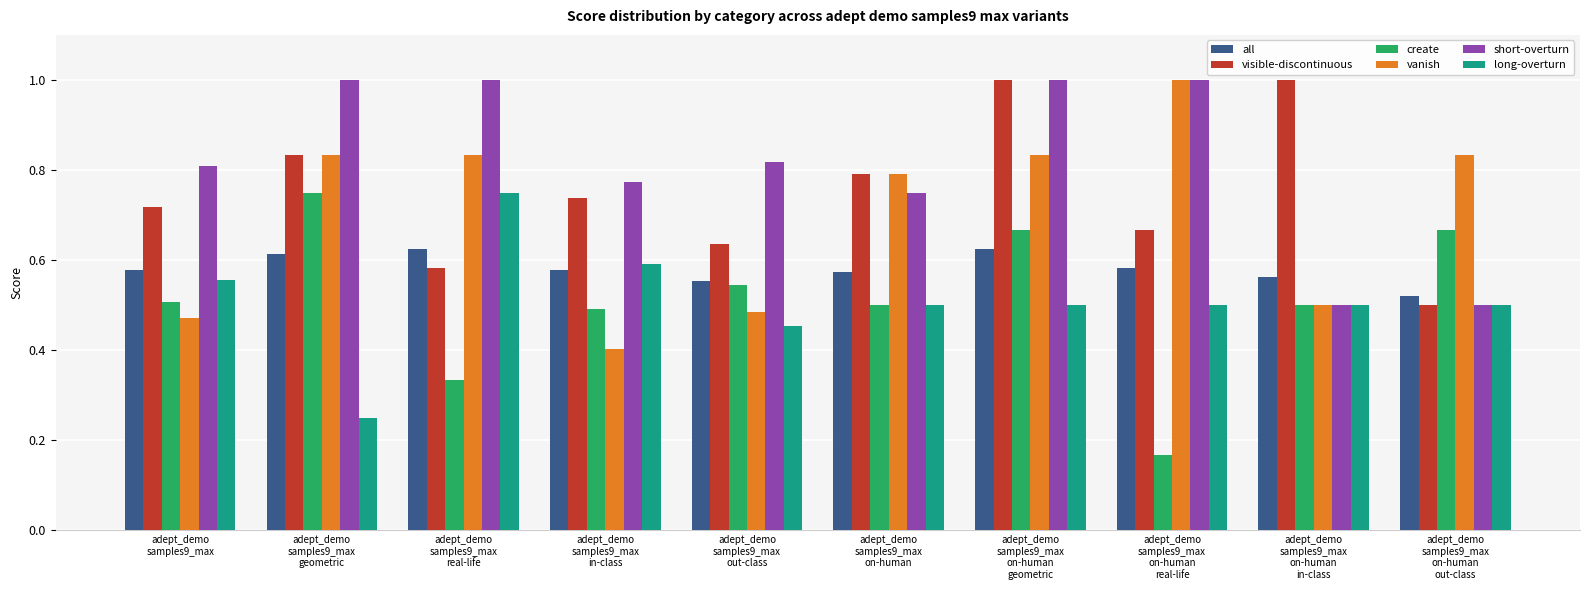

At which category does the chart reach its minimum across all series?

adept_demo
samples9_max
on-human
real-life